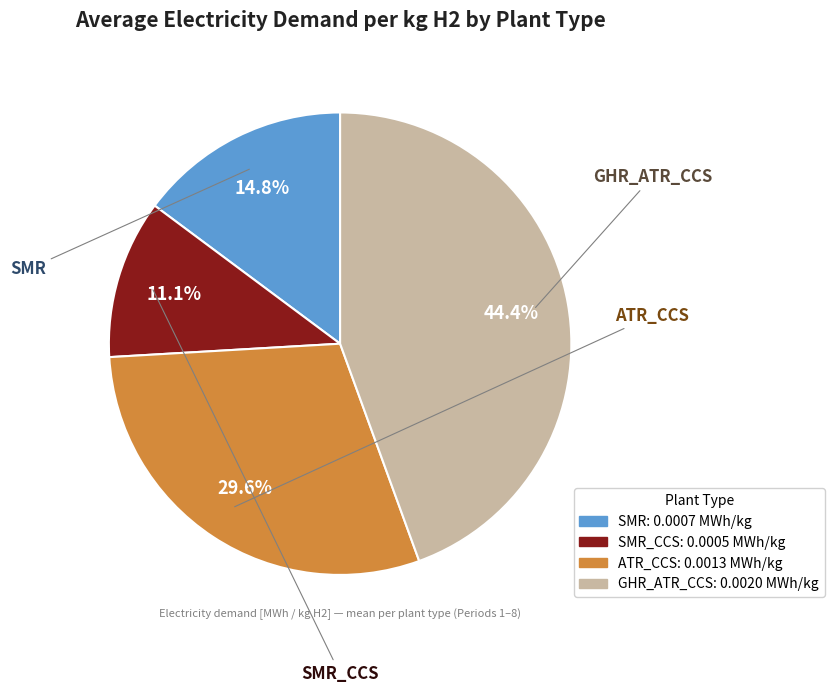

Is there any slice that represents more than half of the pie?

No